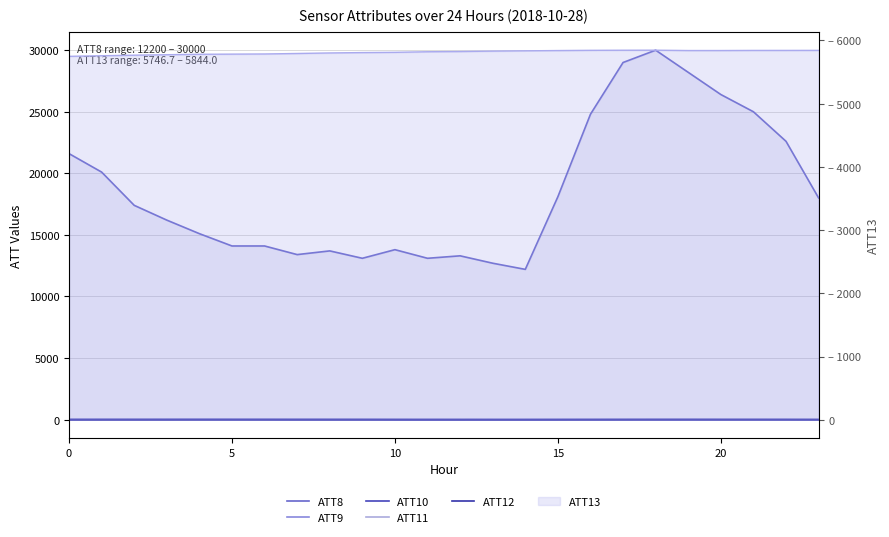

Rank the series at 12 from lowest to highest value.

ATT10, ATT12, ATT9, ATT11, ATT8